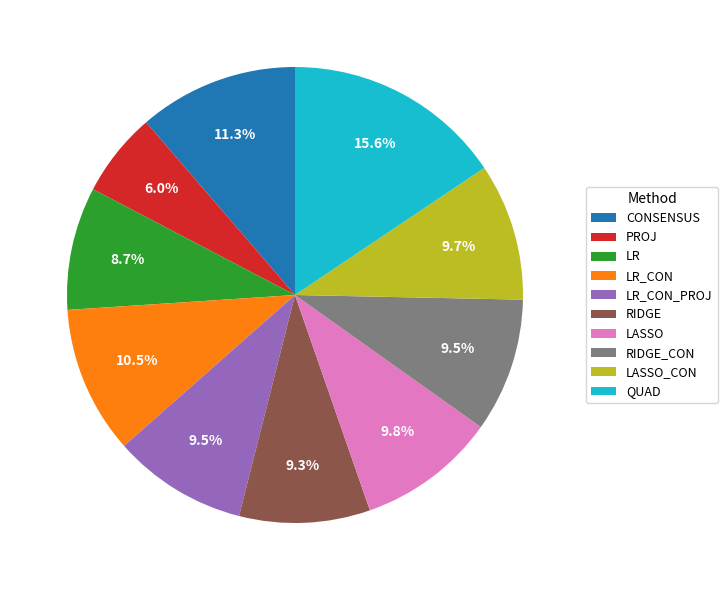

Is LR the majority of the pie?

No